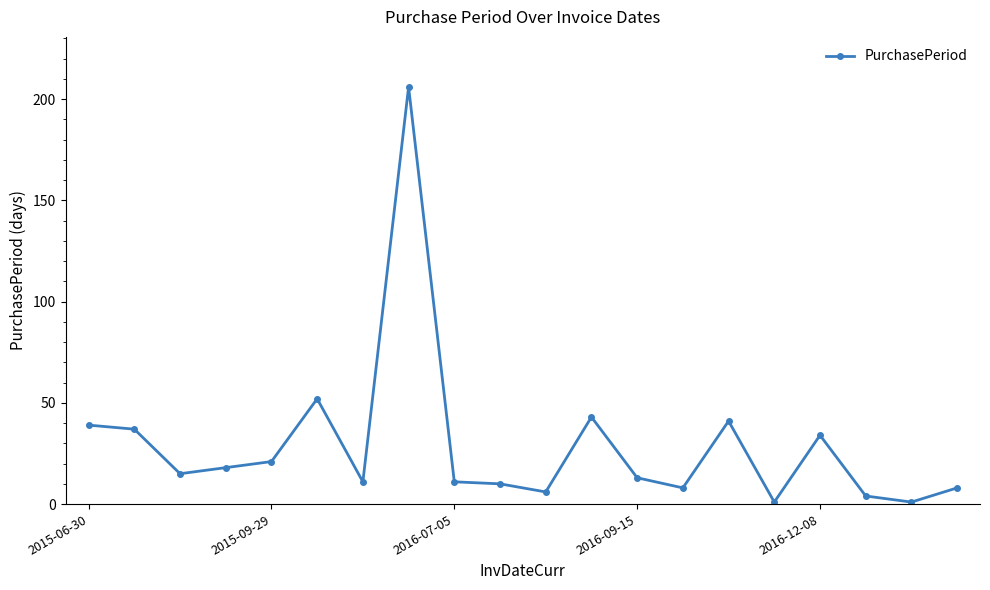

True or false: there are more than 1 points higher than both neighbors.

True